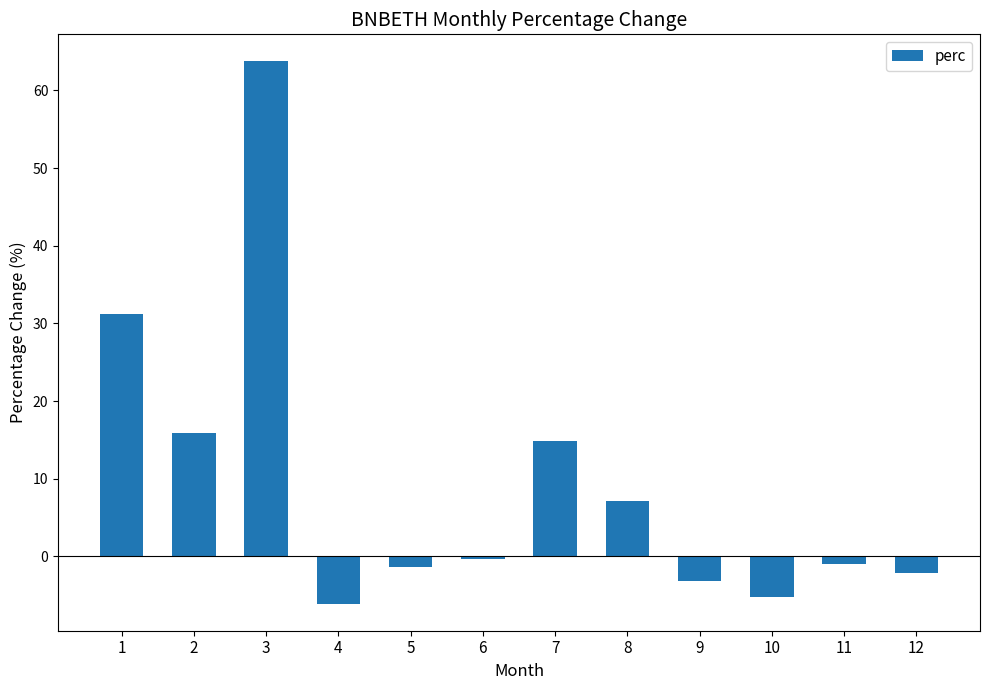

Is it true that the value at 2 is 15.9?

True